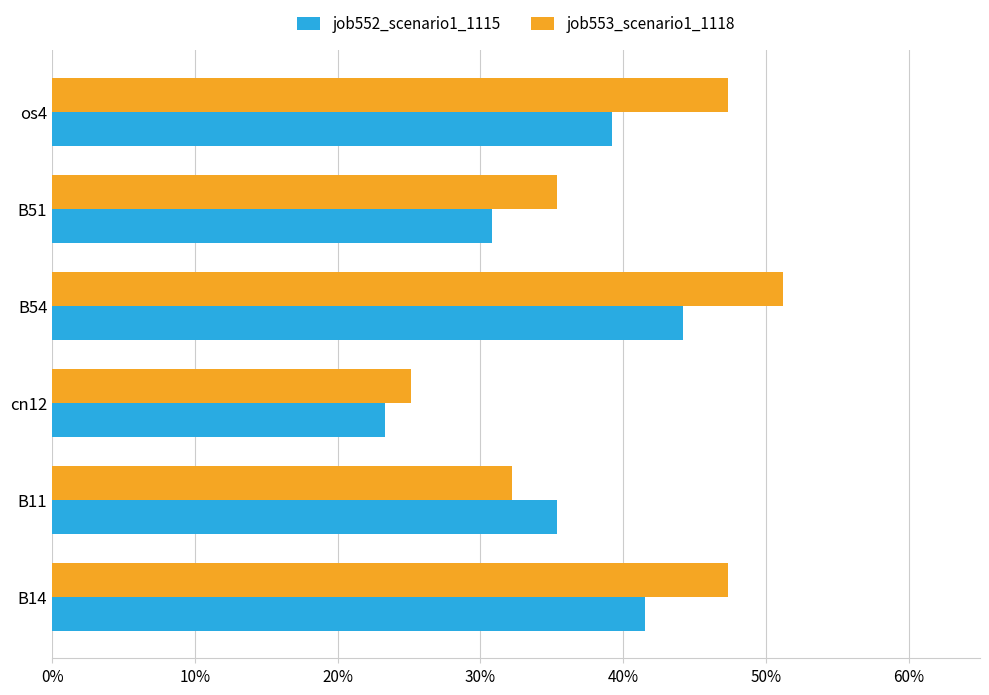

What are all the series names shown in the legend?

job552_scenario1_1115, job553_scenario1_1118